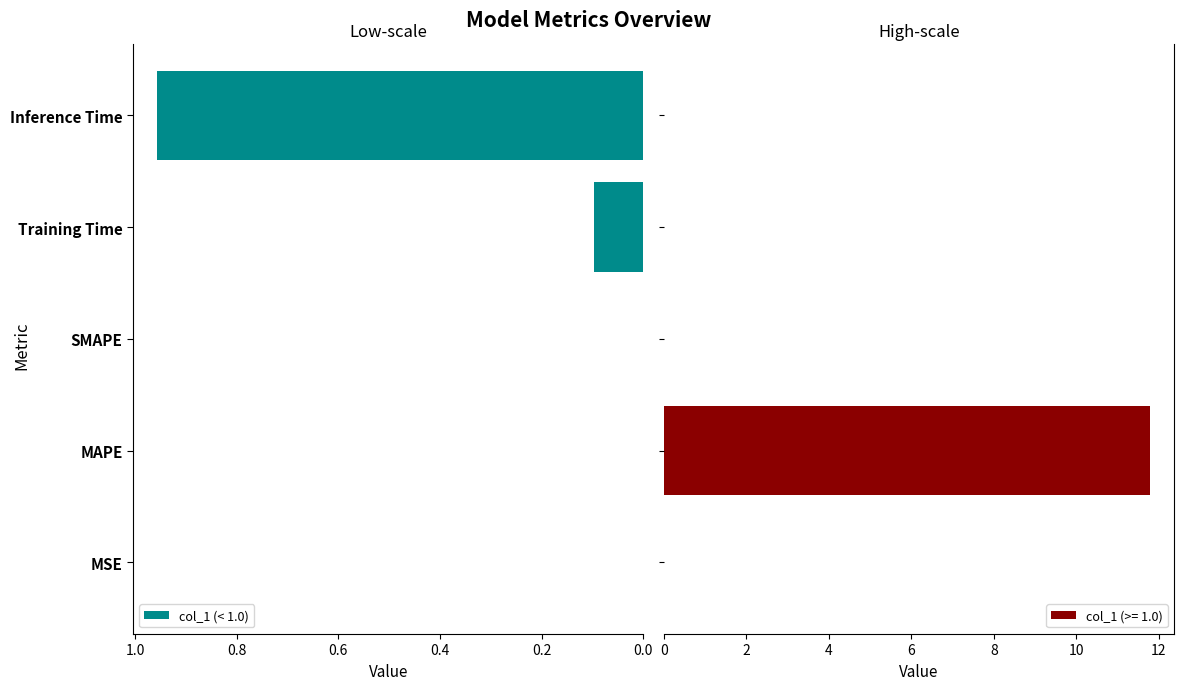

The value of col_1 (< 1.0) at MAPE is 0.0. True or false?

True